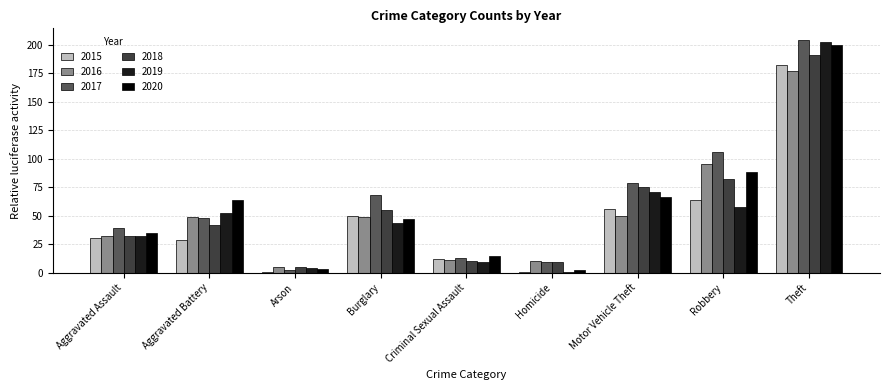

What is the spread (max minus min) of values at Burglary?

24